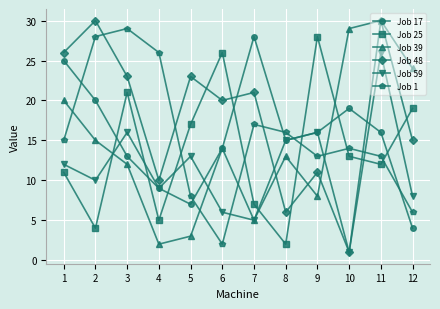

What is the maximum value shown in the chart?

30